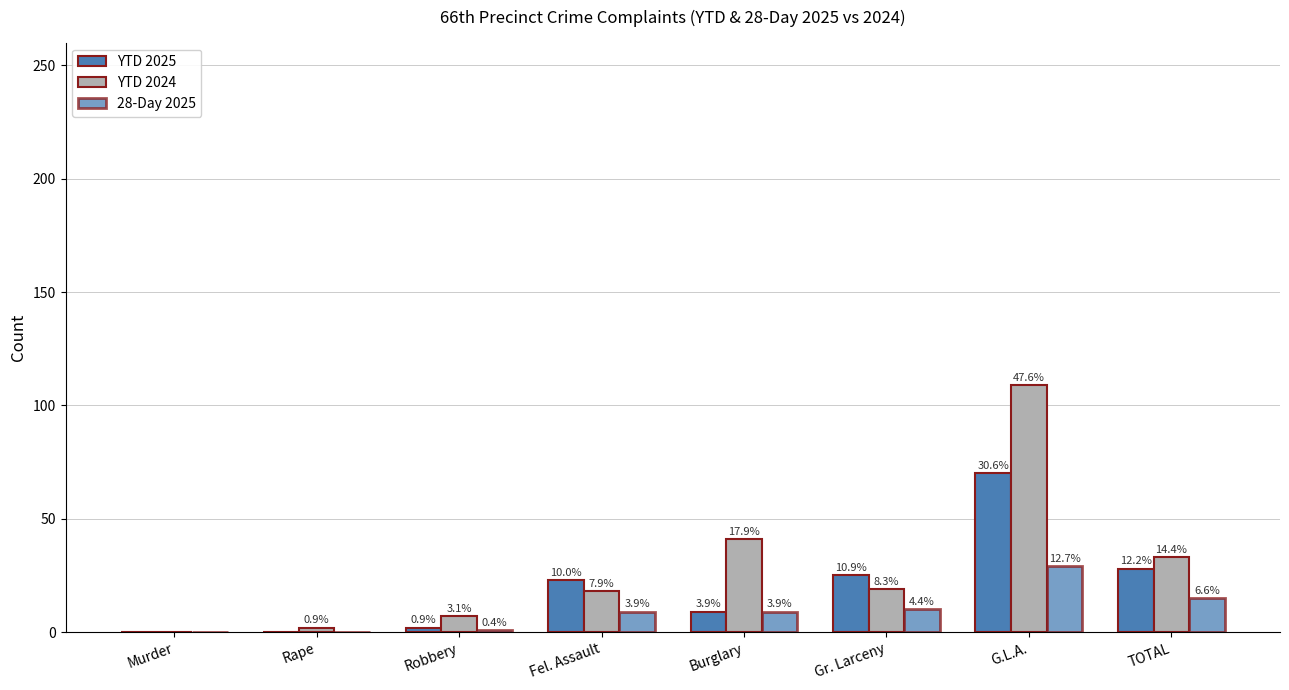

The value of 28-Day 2025 at TOTAL is 7. True or false?

False